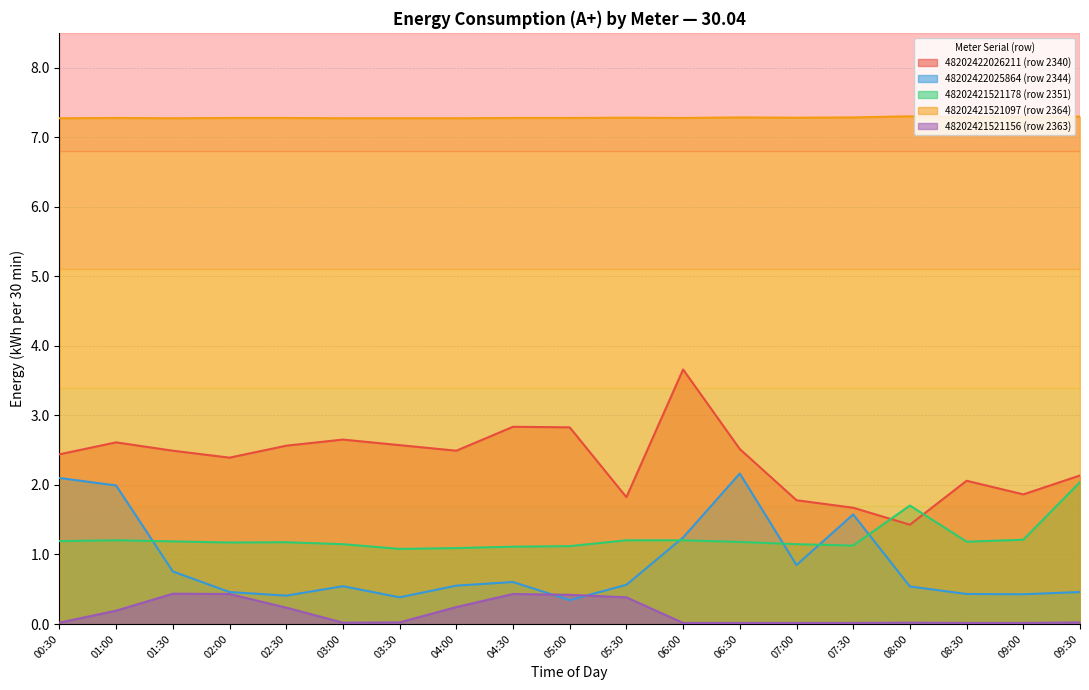

What are all the series names shown in the legend?

48202422026211 (row 2340), 48202422025864 (row 2344), 48202421521178 (row 2351), 48202421521097 (row 2364), 48202421521156 (row 2363)